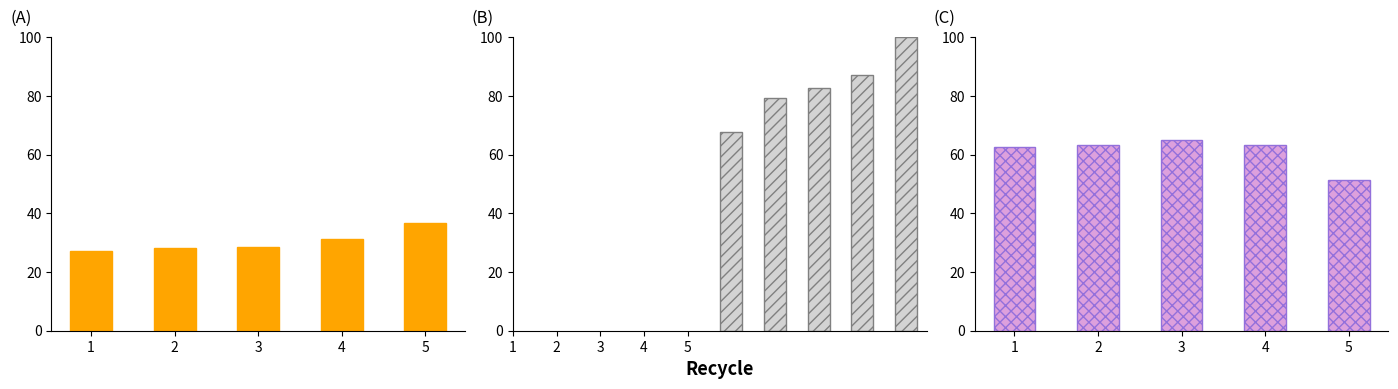

How many distinct data groups are displayed?

3